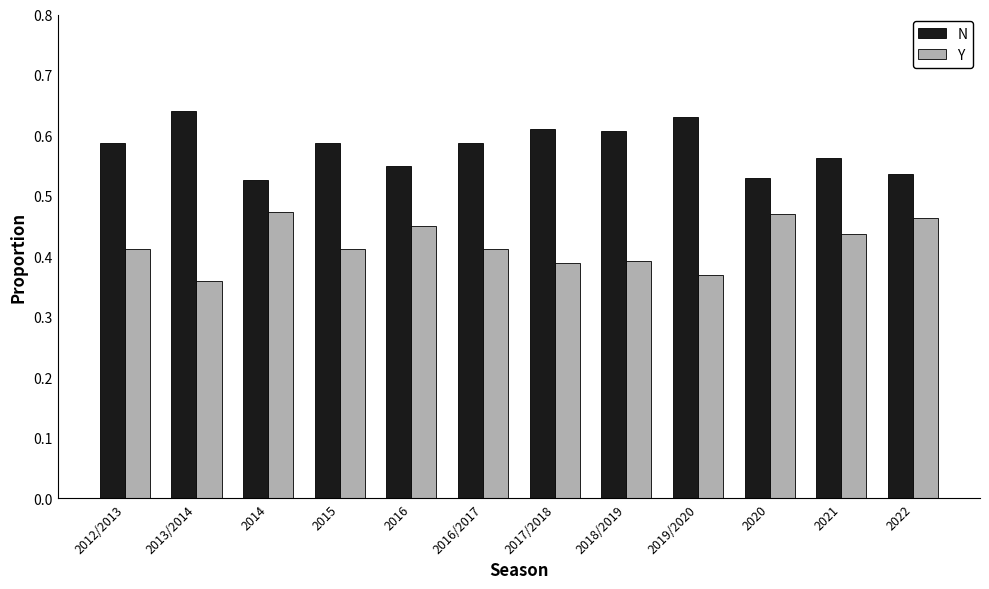

How many N values are between 0 and 1?

12